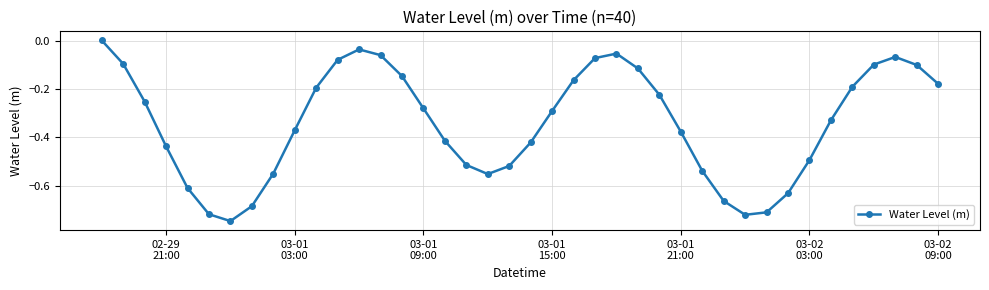

What is the difference between the maximum and second lowest values?

0.7